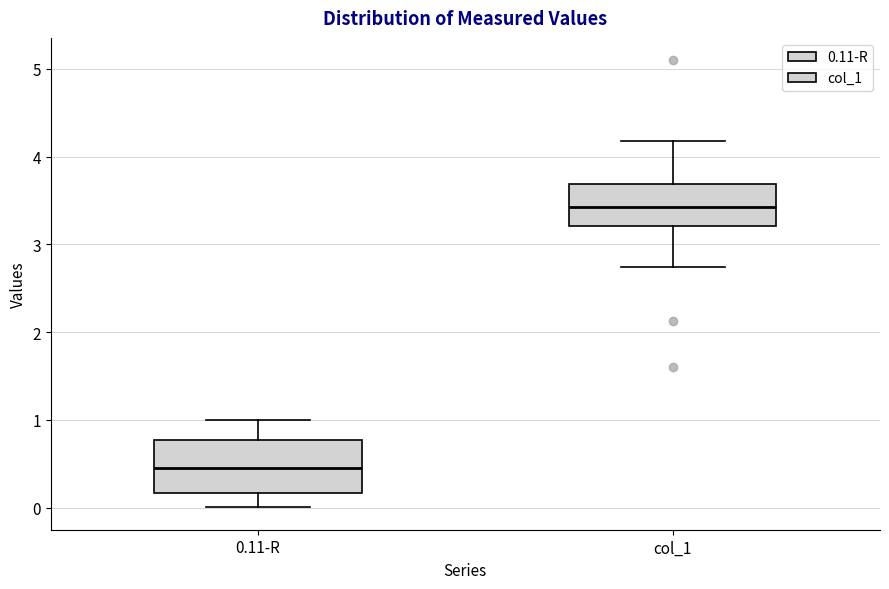

Reading left to right, transcribe this box plot: for each box, give where its median line is, the range the box spans, and where its two whiskers end, as read against the y-axis. The values are not printed on the chart, so give them approximately, as read against the axis.

0.11-R: median 0.4, box 0.2 to 0.8, whiskers 0.0 to 1.0
col_1: median 3.4, box 3.2 to 3.7, whiskers 2.7 to 4.2